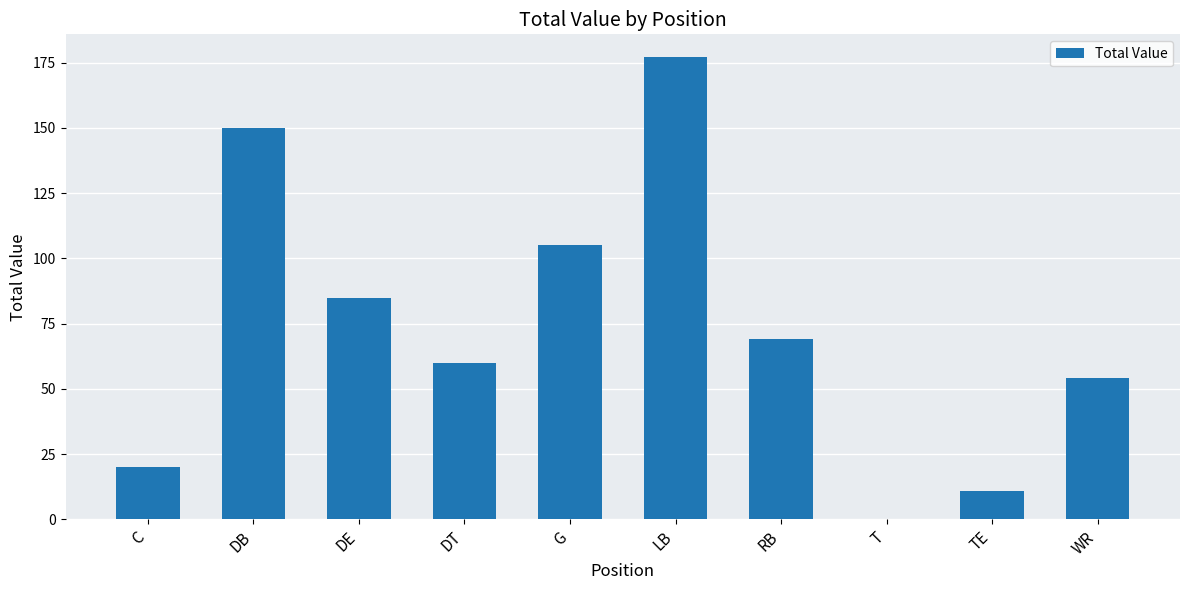

True or false: the data shows 69 at RB.

True